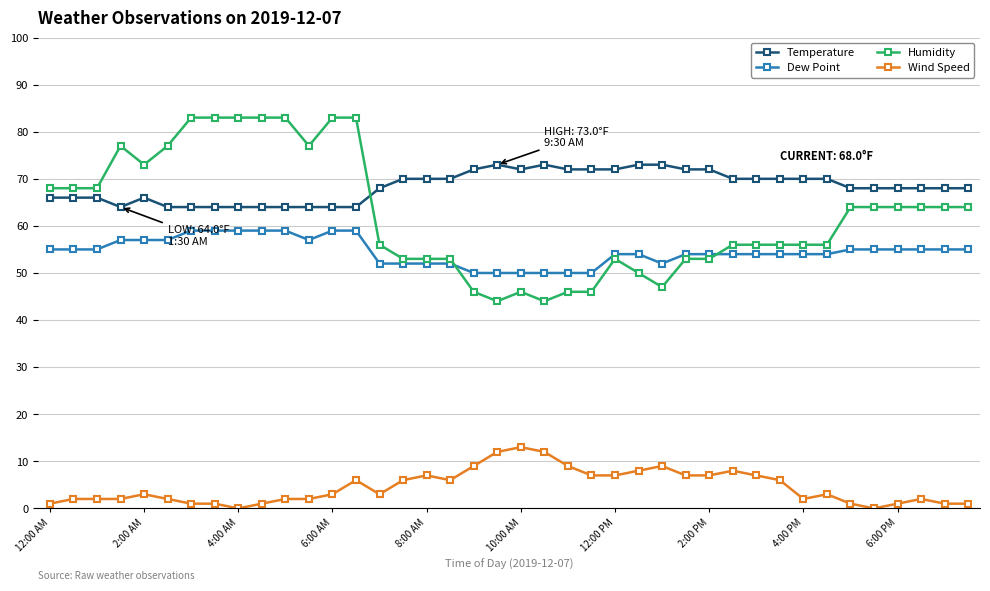

Count the Dew Point values in the range 52 to 57.

27